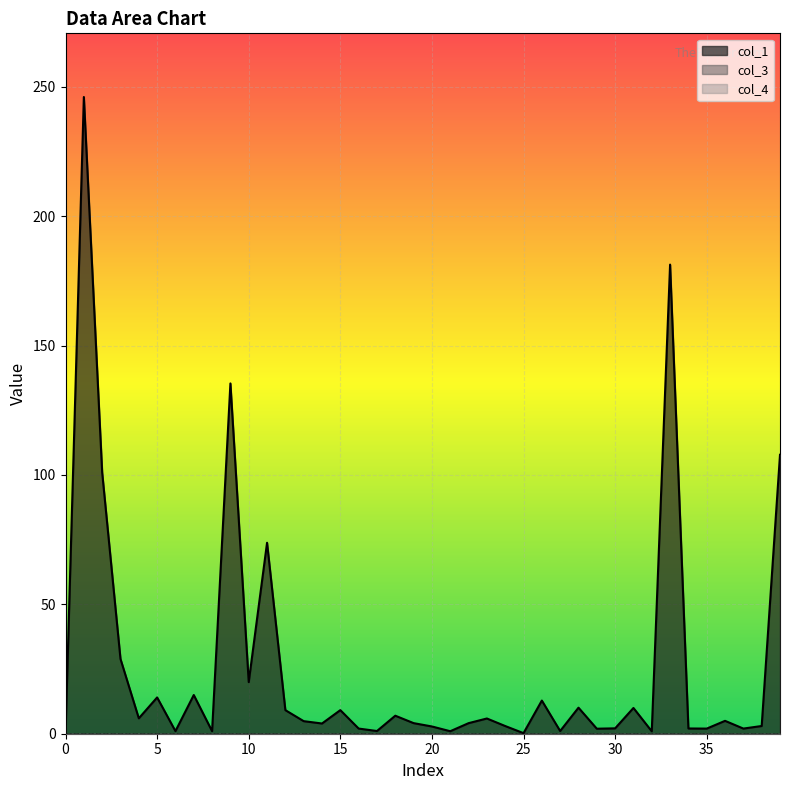

True or false: col_3 and col_4 cross at least once.

False